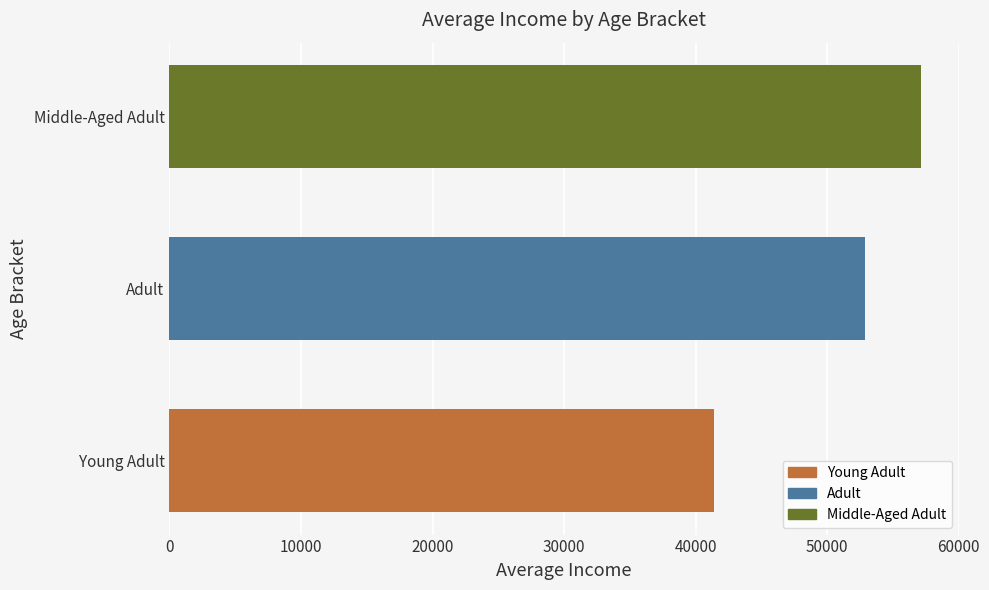

Rank the categories by value from lowest to highest.

Young Adult, Adult, Middle-Aged Adult